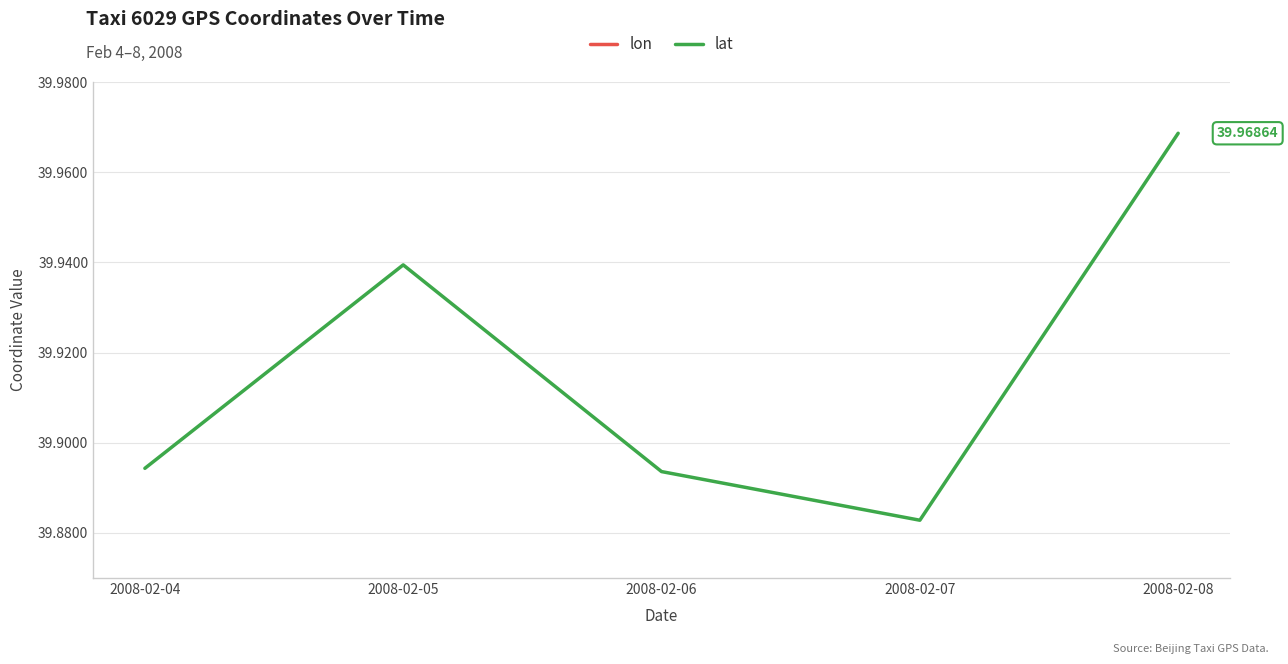

Count the lon values in the range 116 to 117.

5